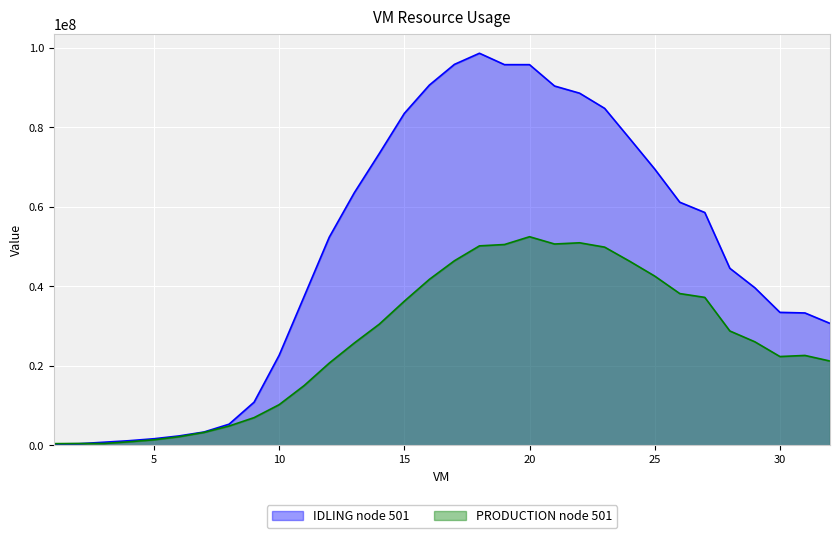

How many data points in IDLING node 501 are less than 52316963?

16